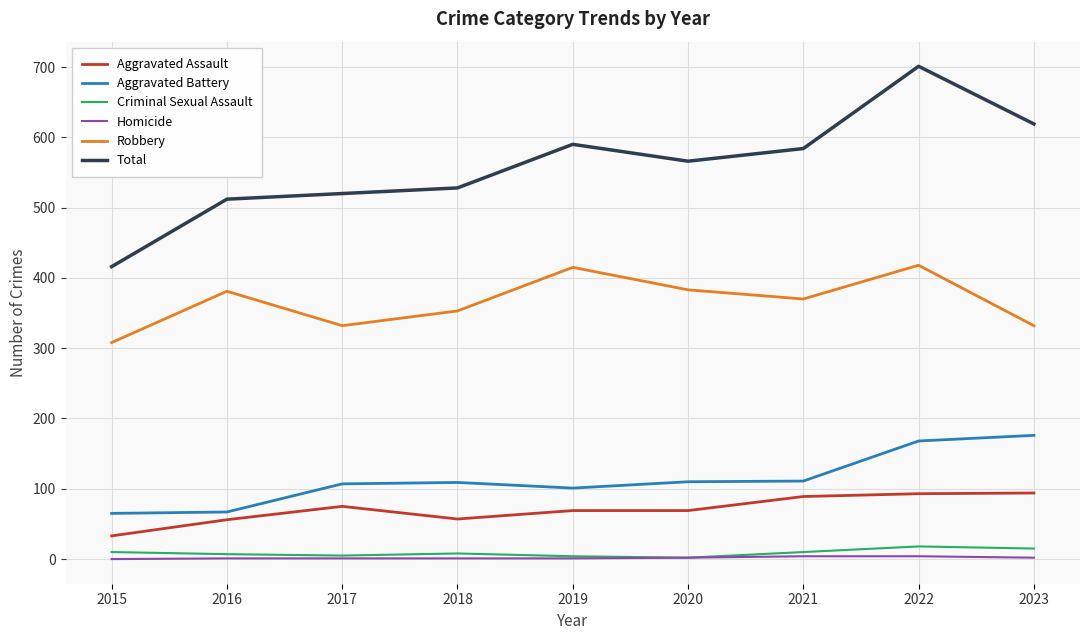

Which series has the largest total across all categories?

Total